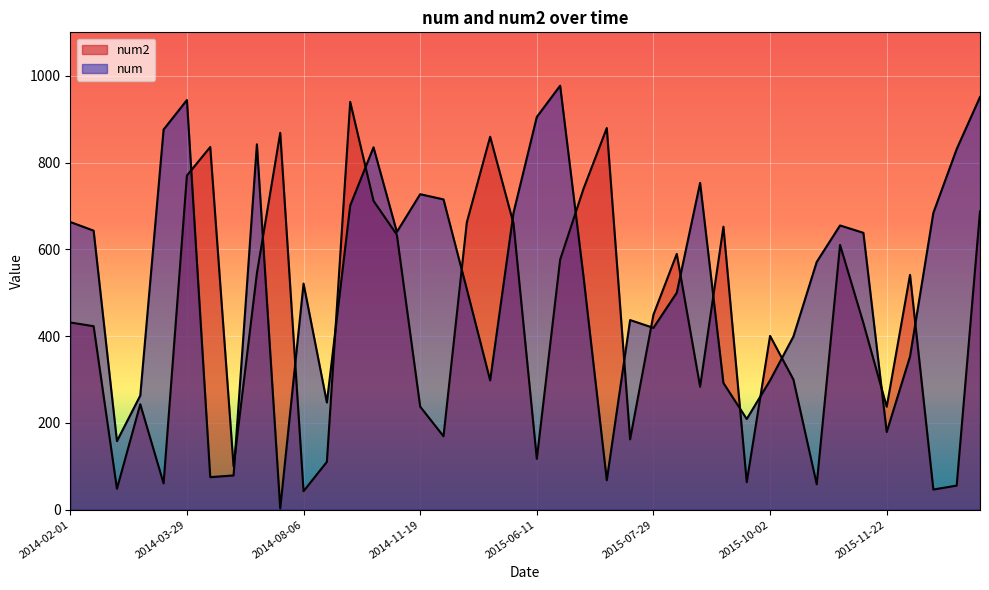

True or false: num and num2 intersect in this chart.

True